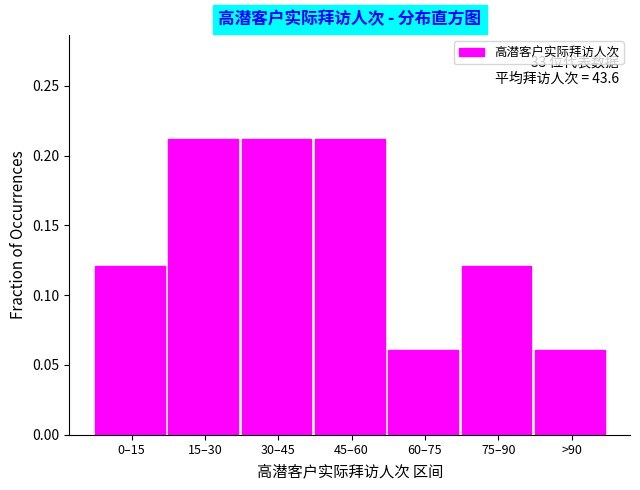

What is the change in value from 0–15 to 15–30?

+0.1